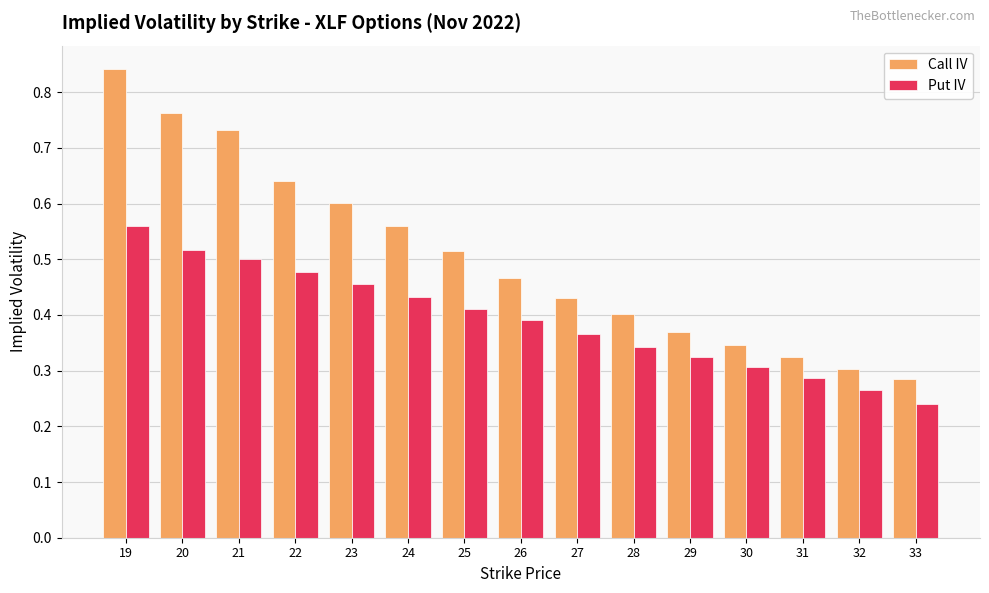

Are the bars horizontal?

No